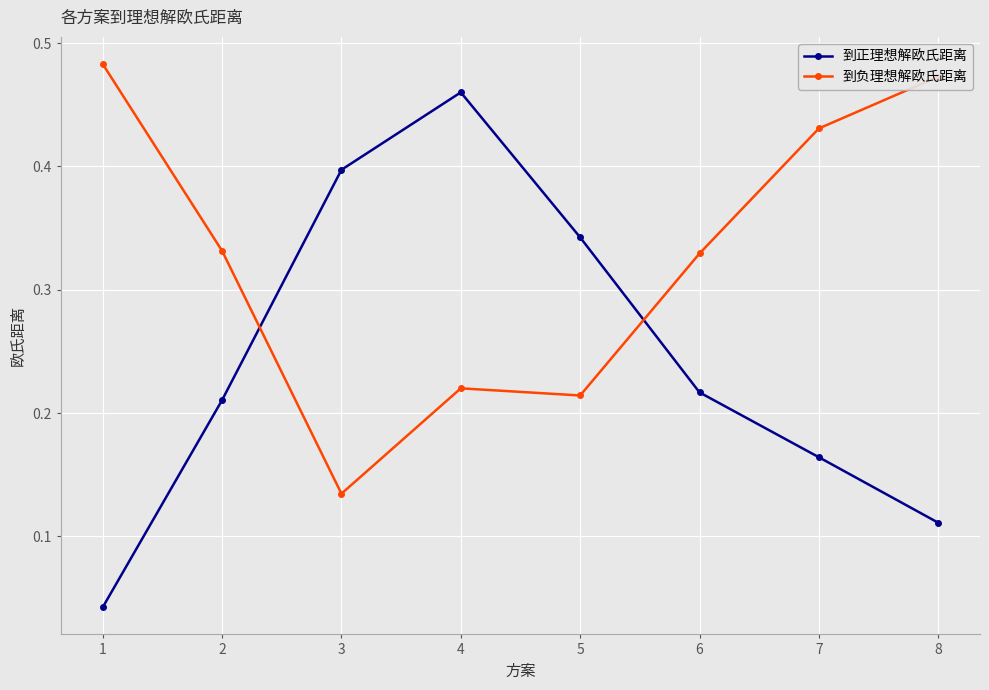

Which category has the lowest value in the 到负理想解欧氏距离 series?

3